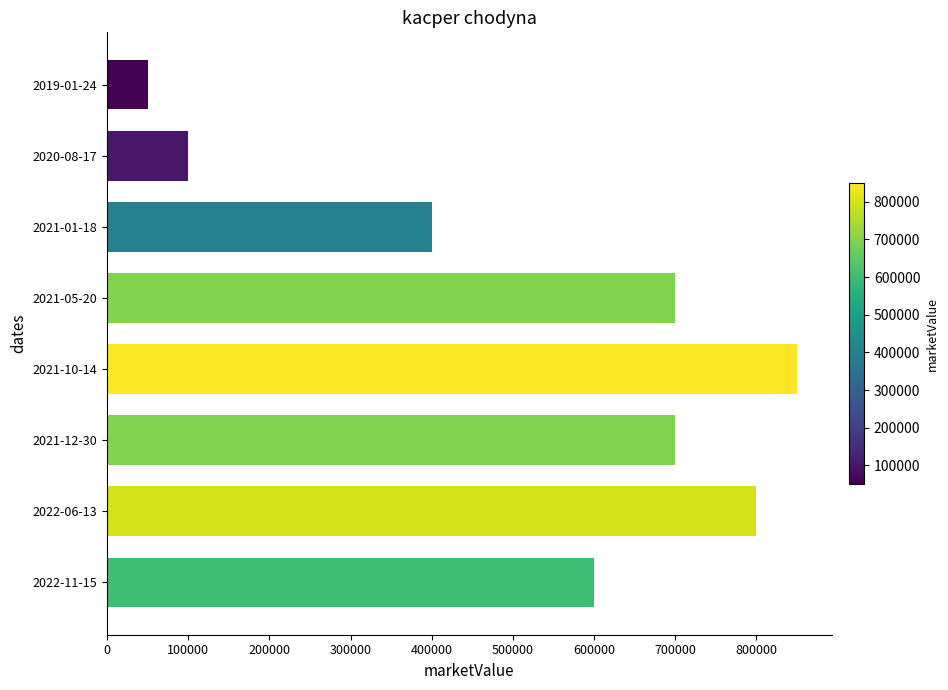

Does the chart contain stacked bars?

No